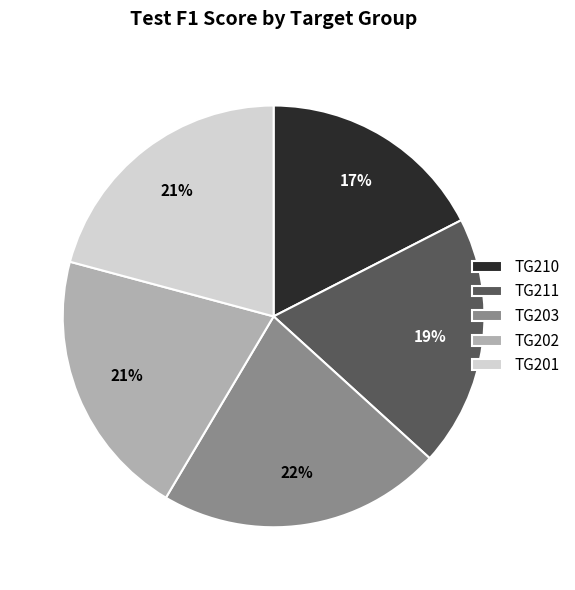

Is there any slice that represents more than half of the pie?

No